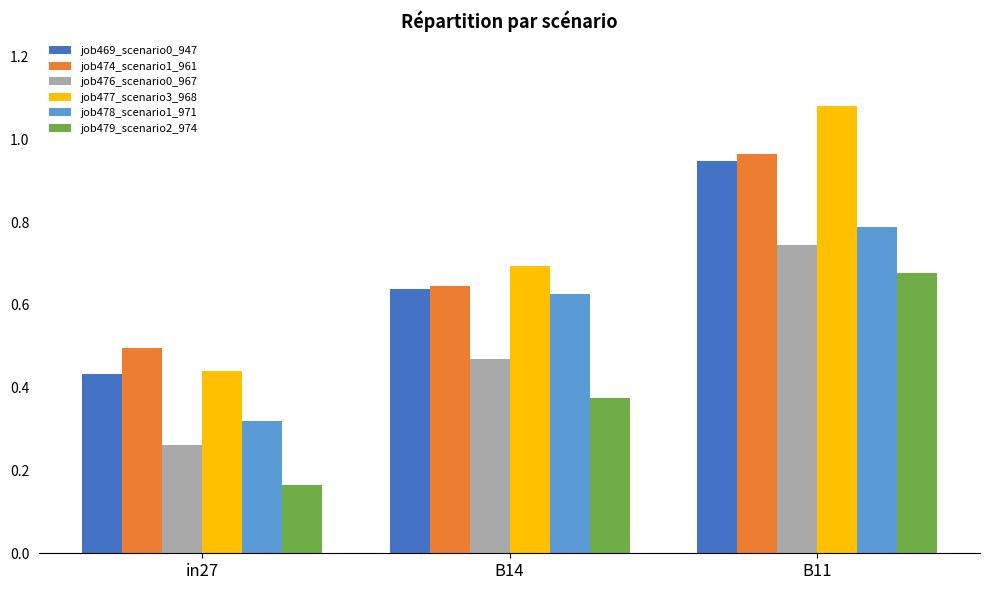

Which series has the widest spread of values?

job477_scenario3_968